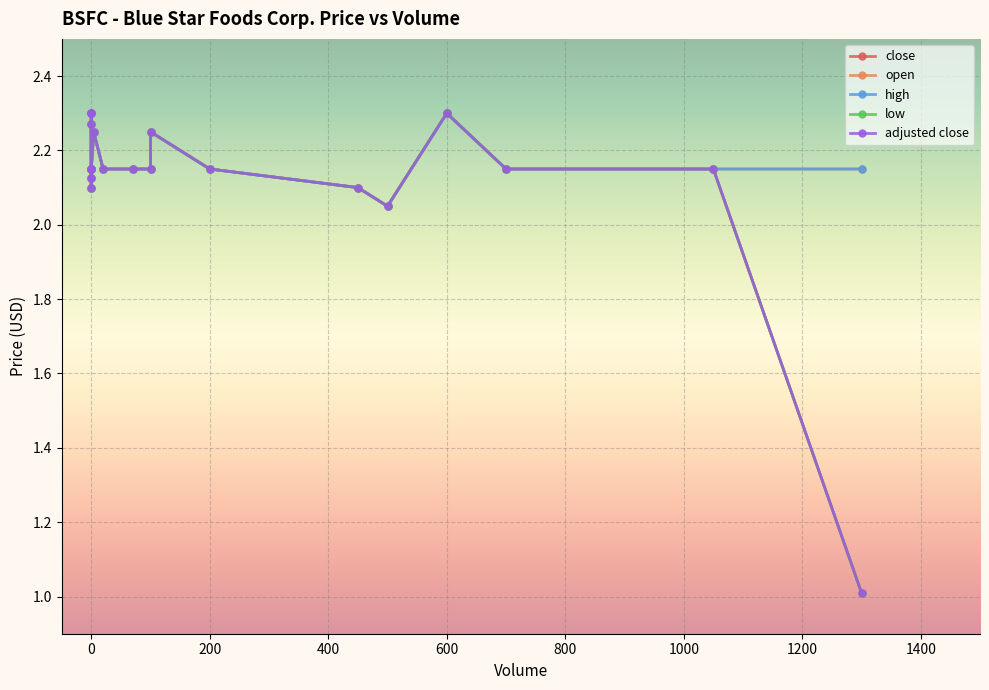

Is the value of adjusted close at 100 greater than the value of close at 1050?

No